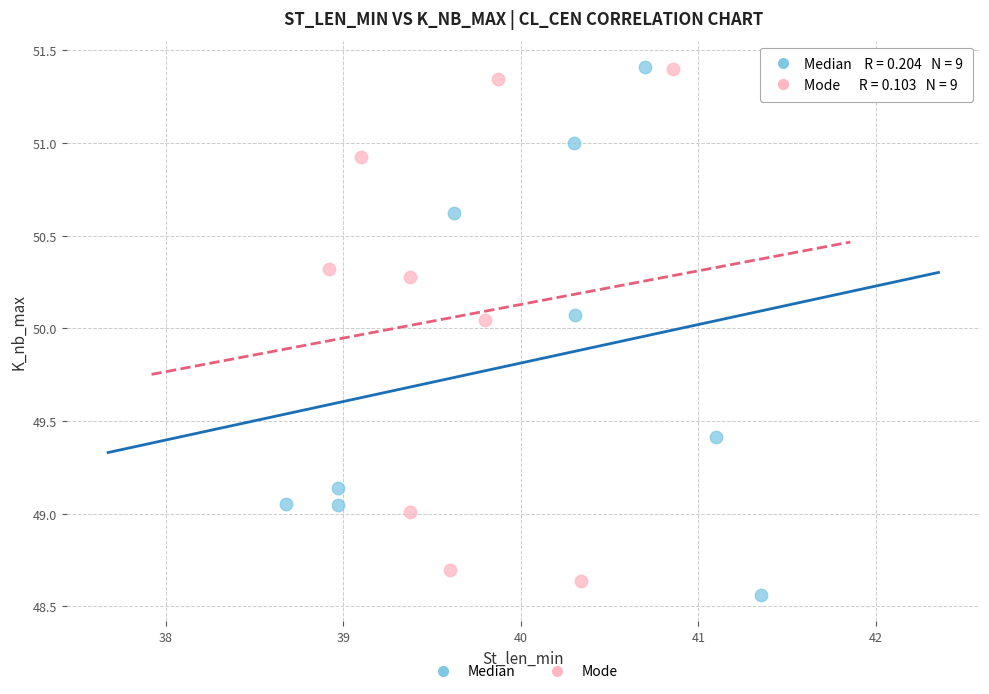

Which series contains the lowest Y value?

Median